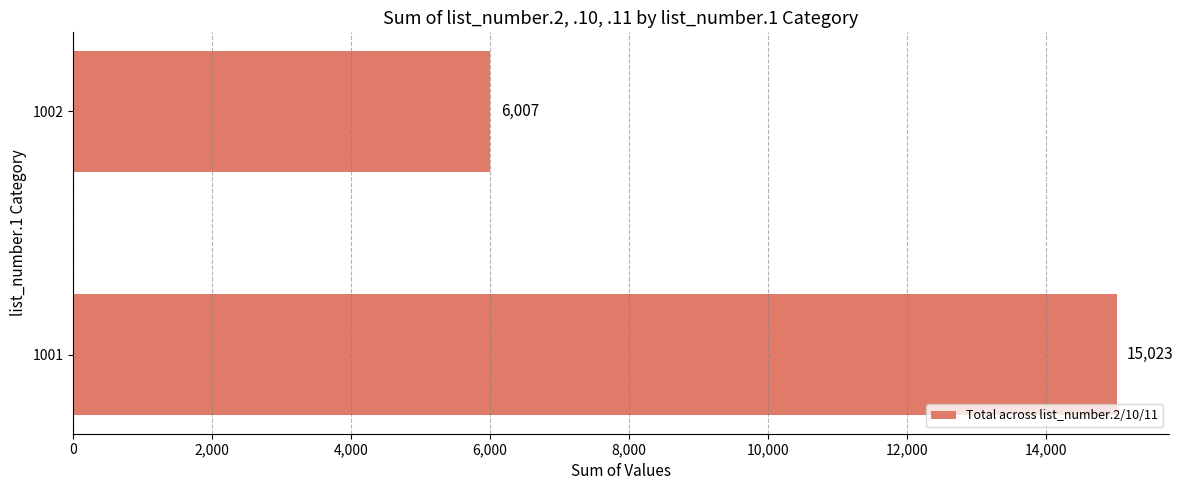

What is the minimum value shown in the chart?

6007